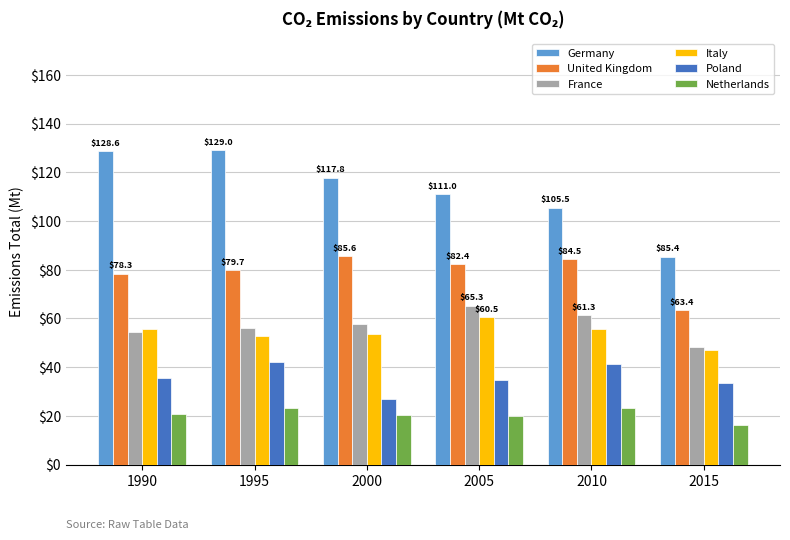

The value of Italy at 1990 is 55.6. True or false?

True